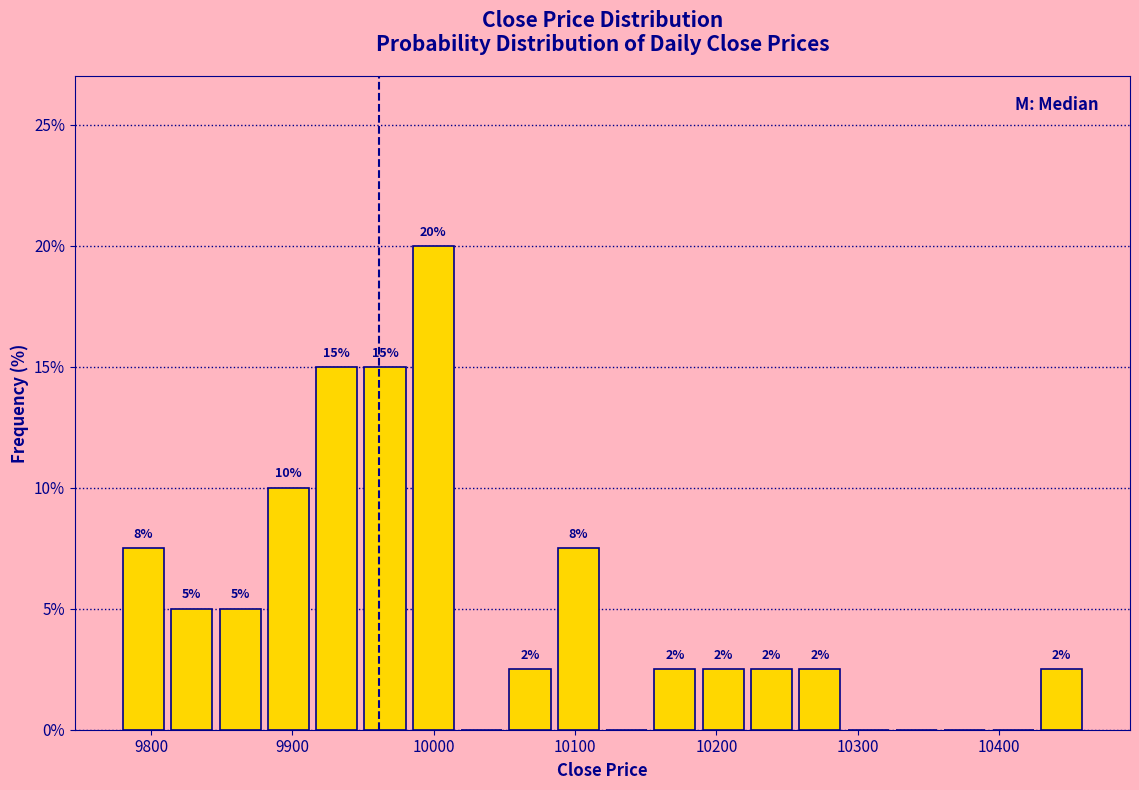

Read against the x-axis, roughly where is the centre of the tallest bar?

10000